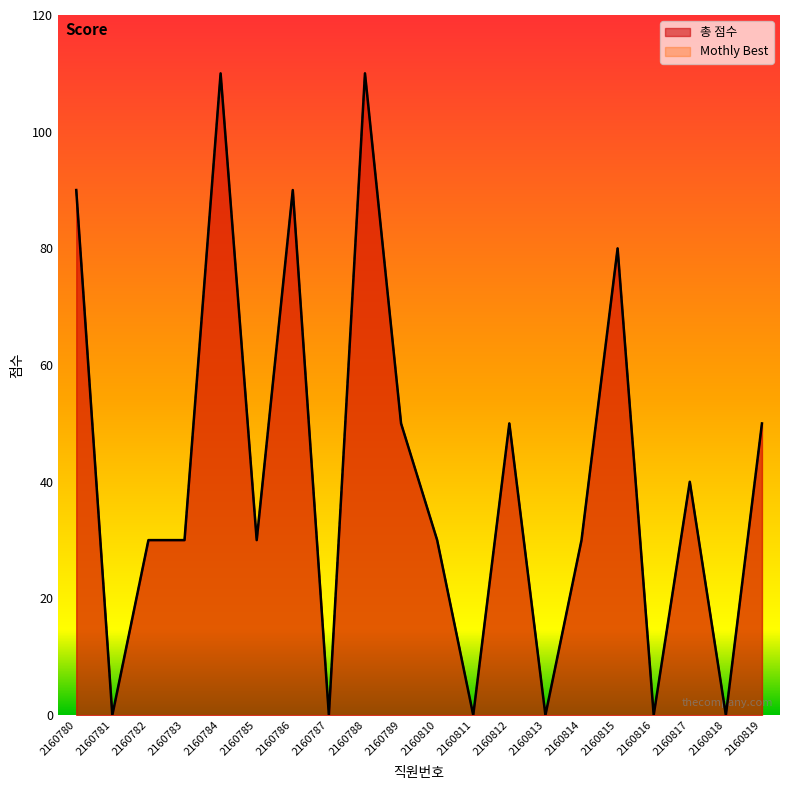

Reading right to left, list all the values displayed in this chart.

총 점수: 2160819=50	2160818=0	2160817=40	2160816=0	2160815=80	2160814=30	2160813=0	2160812=50	2160811=0	2160810=30	2160789=50	2160788=110	2160787=0	2160786=90	2160785=30	2160784=110	2160783=30	2160782=30	2160781=0	2160780=90
Mothly Best: 2160819=50	2160818=0	2160817=40	2160816=0	2160815=80	2160814=30	2160813=0	2160812=50	2160811=0	2160810=30	2160789=50	2160788=110	2160787=0	2160786=90	2160785=30	2160784=110	2160783=30	2160782=30	2160781=0	2160780=90